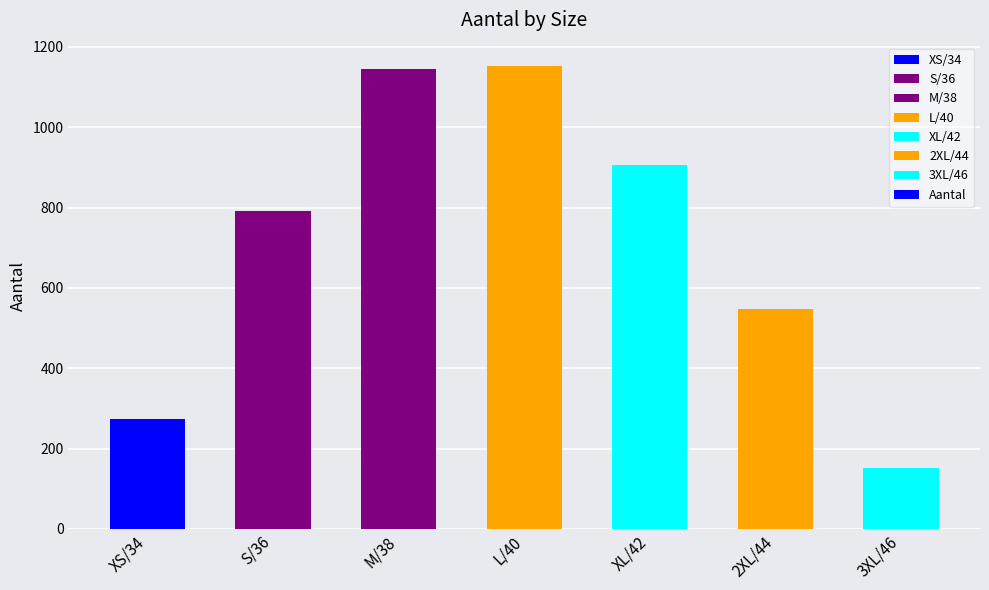

What is the difference between the maximum and minimum values?

1002